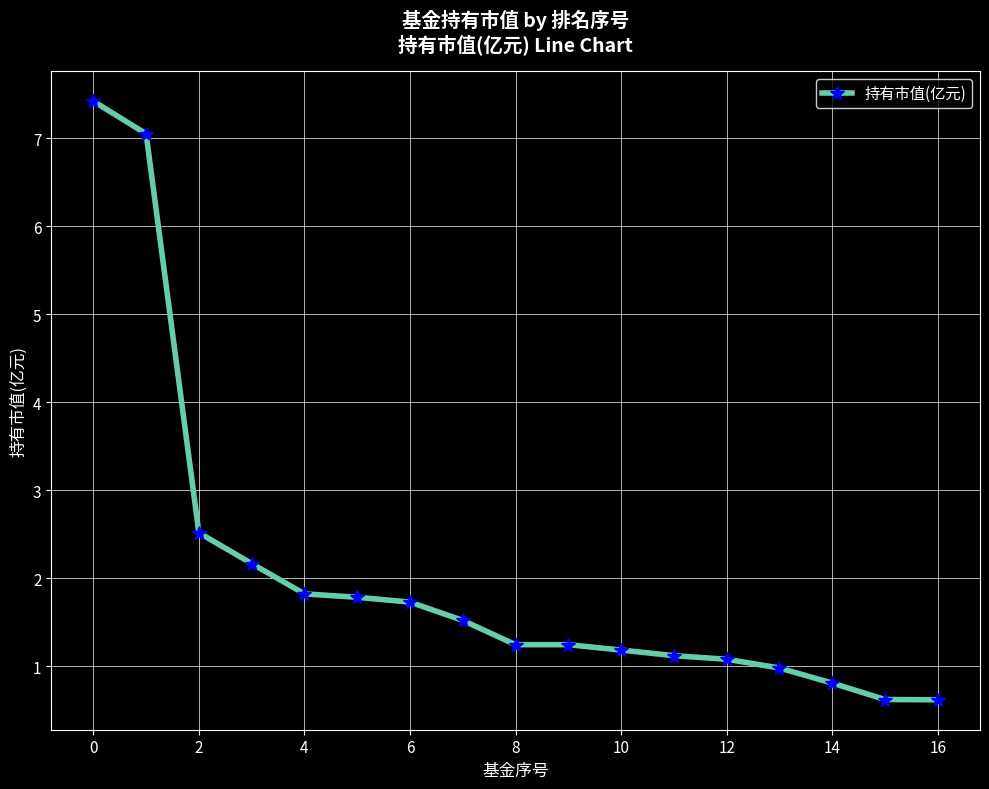

What is the value of the 15th point from the left?

0.8